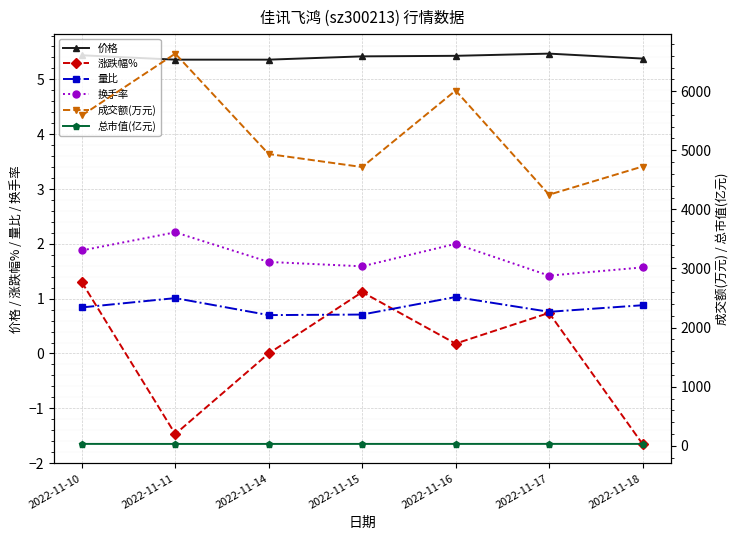

At which category is the sum across all series the highest?

2022-11-11